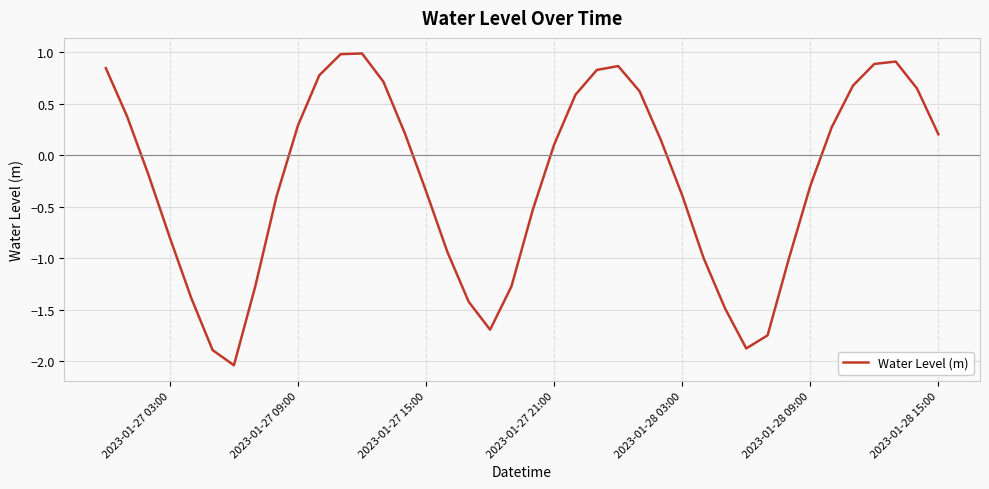

How many lines are shown in the chart?

1